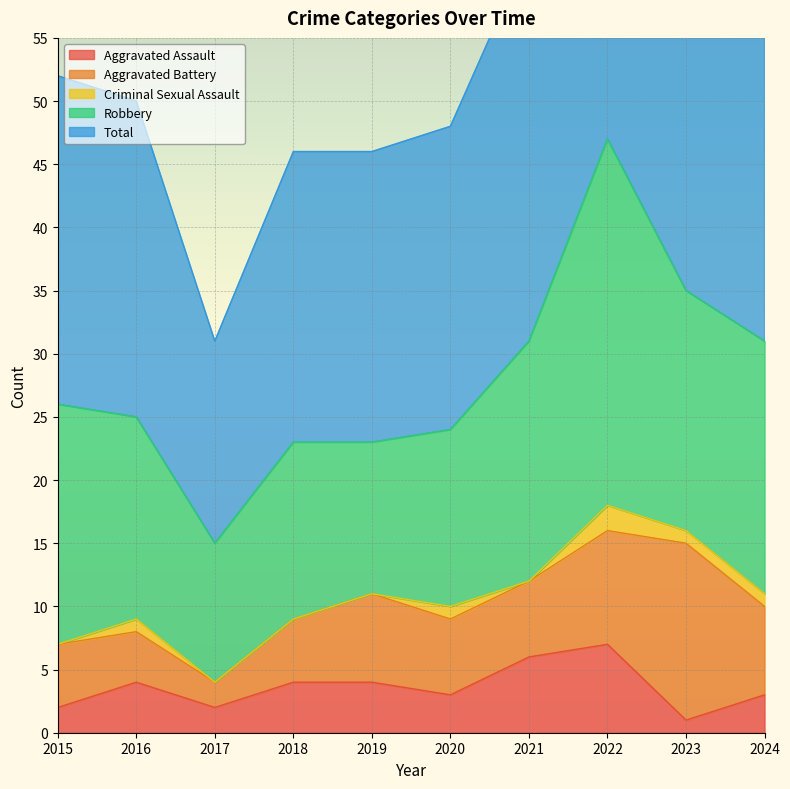

What is the difference between the maximum and minimum values in the Robbery series?

18